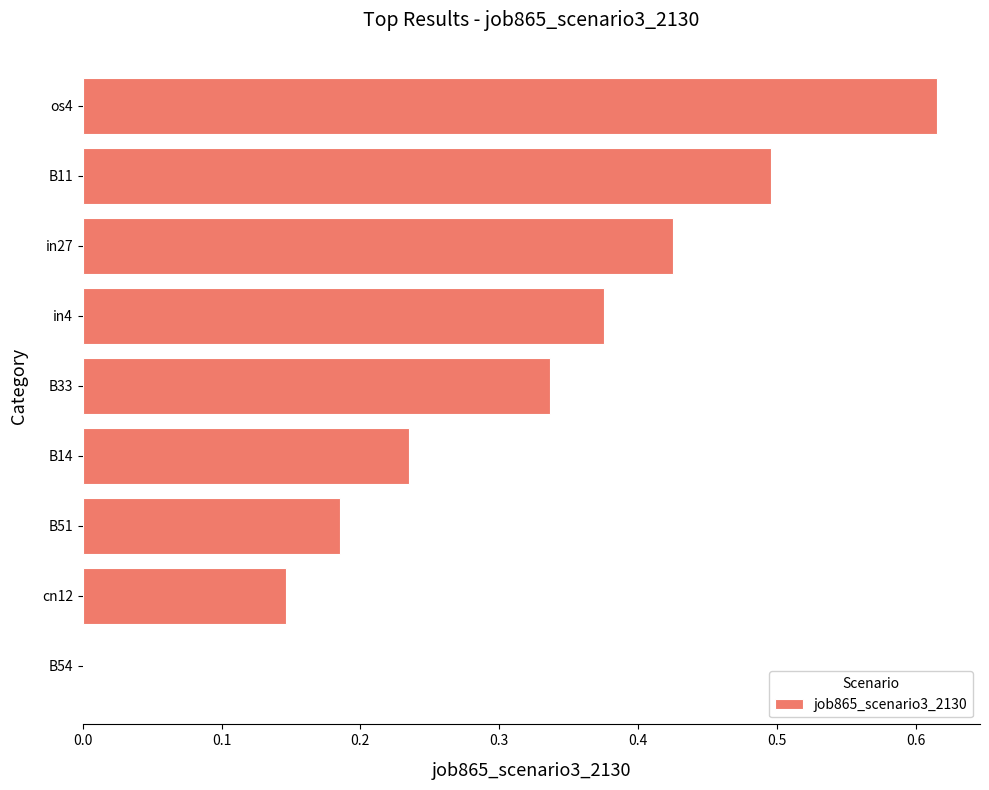

What is the sum of the values at B11 and B54?

0.5